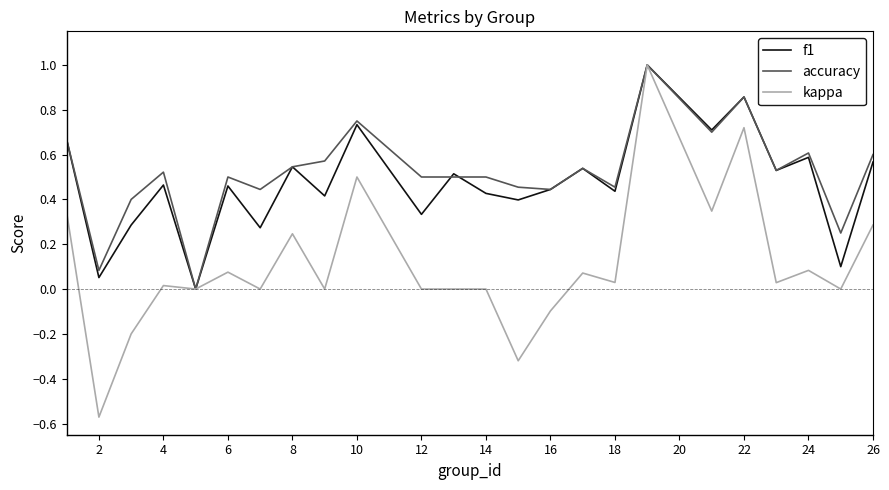

What is the highest value of the accuracy series?

1.0